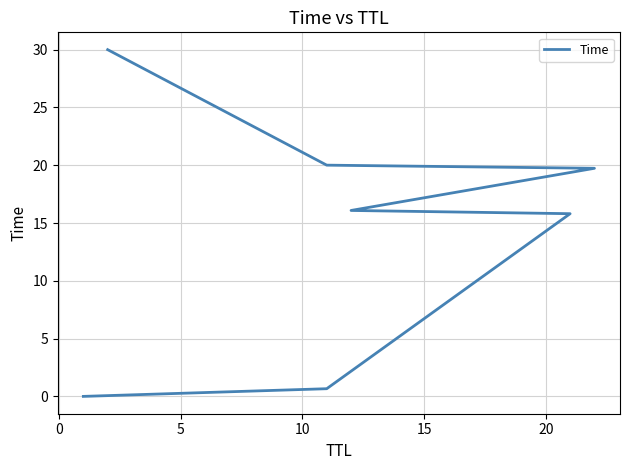

Reading right to left, extract all data points from this chart.

30.0	20.0	19.7	16.1	15.8	0.7	0.0